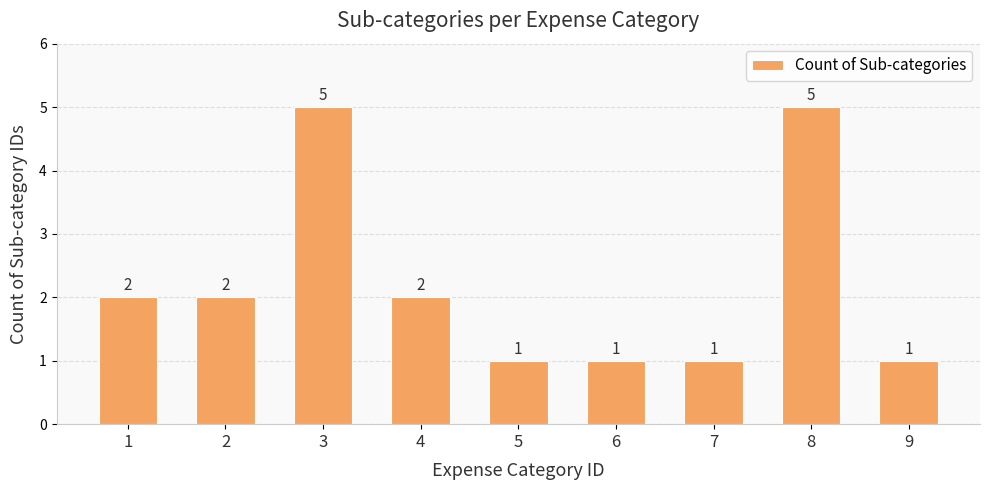

What is the difference between the maximum and minimum values?

4